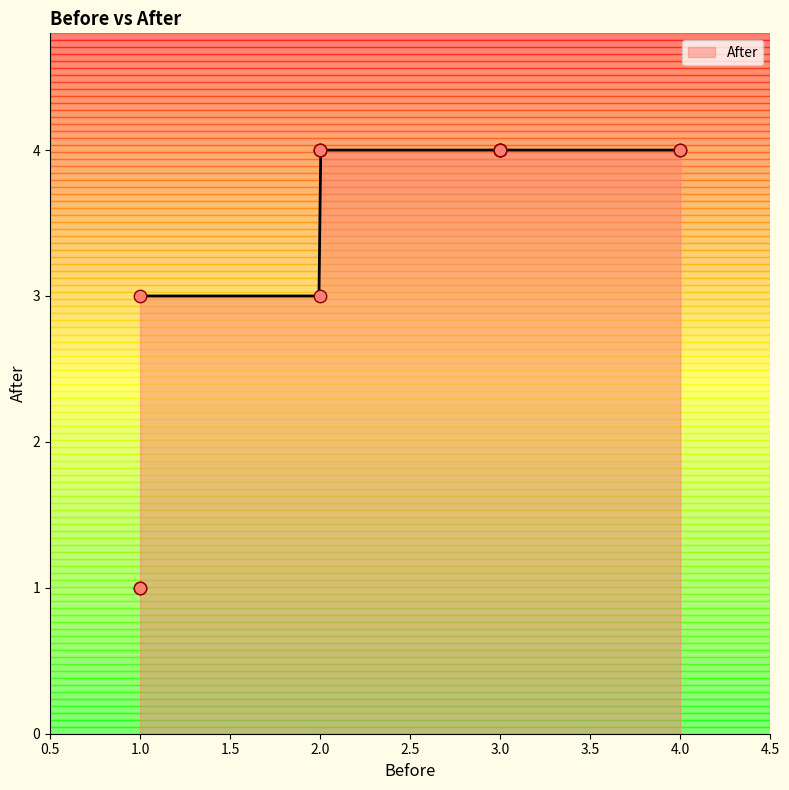

Approximately how many times larger is the value at 4 compared to 1?

1.3